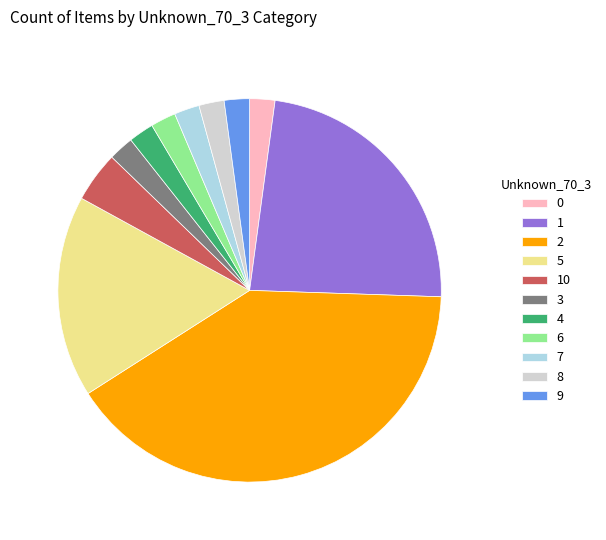

Is the sum of 8 and 3 greater than half?

No